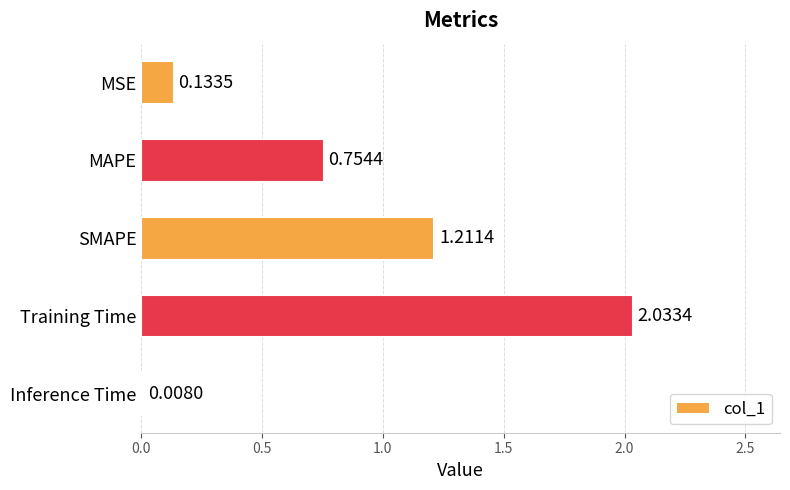

Which label corresponds to the smallest value in the chart?

Inference Time